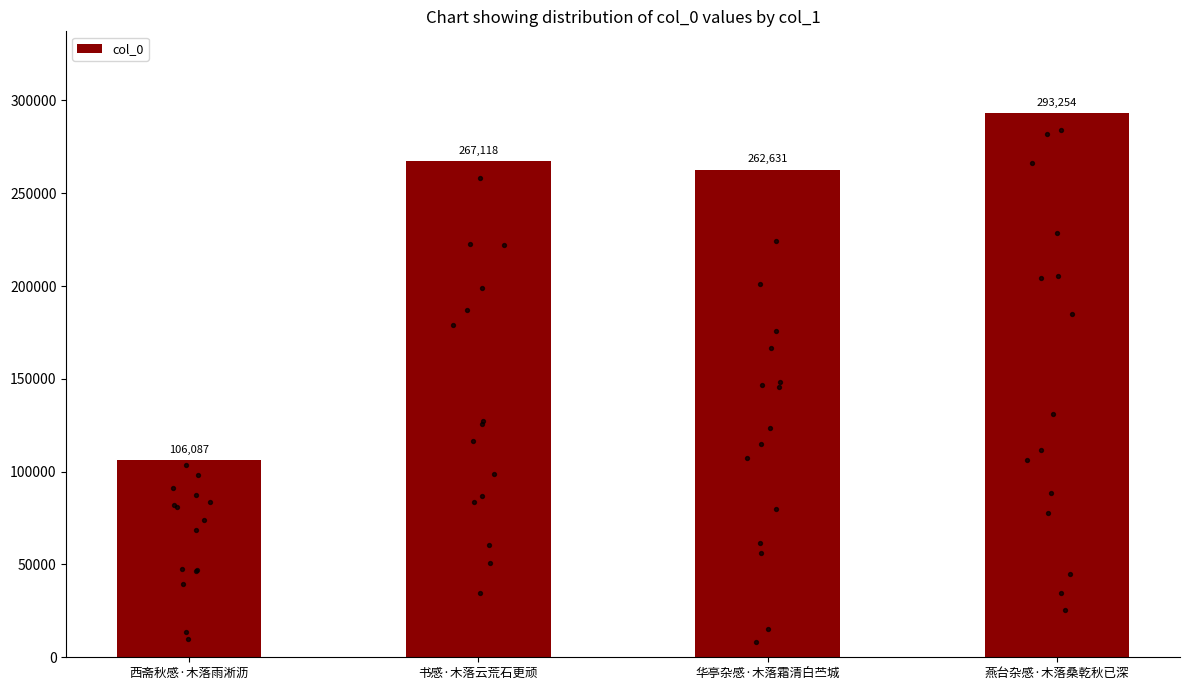

Between 燕台杂感·木落桑乾秋已深 and 华亭杂感·木落霜清白苎城, which is larger?

燕台杂感·木落桑乾秋已深